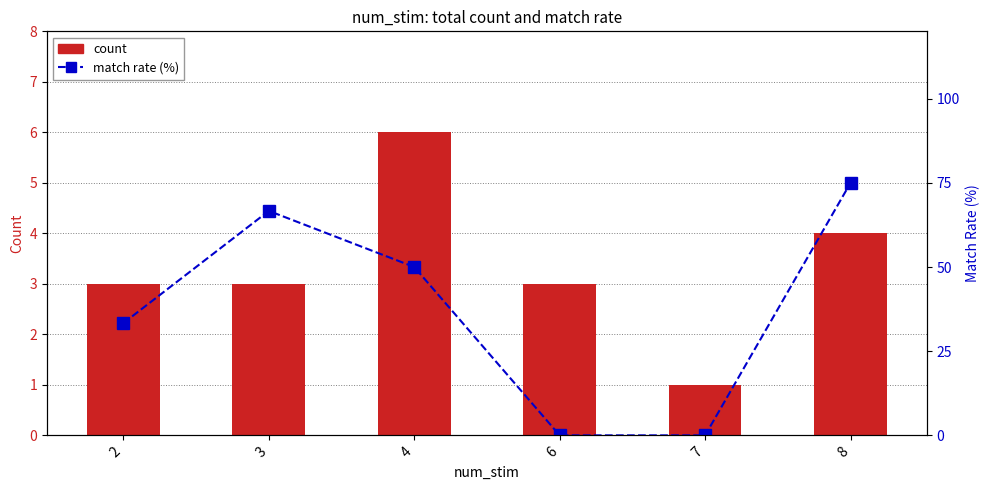

Reading left to right, extract all data points from this chart.

count: 3.0	3.0	6.0	3.0	1.0	4.0
match rate (%): 33.3	66.7	50.0	0.0	0.0	75.0